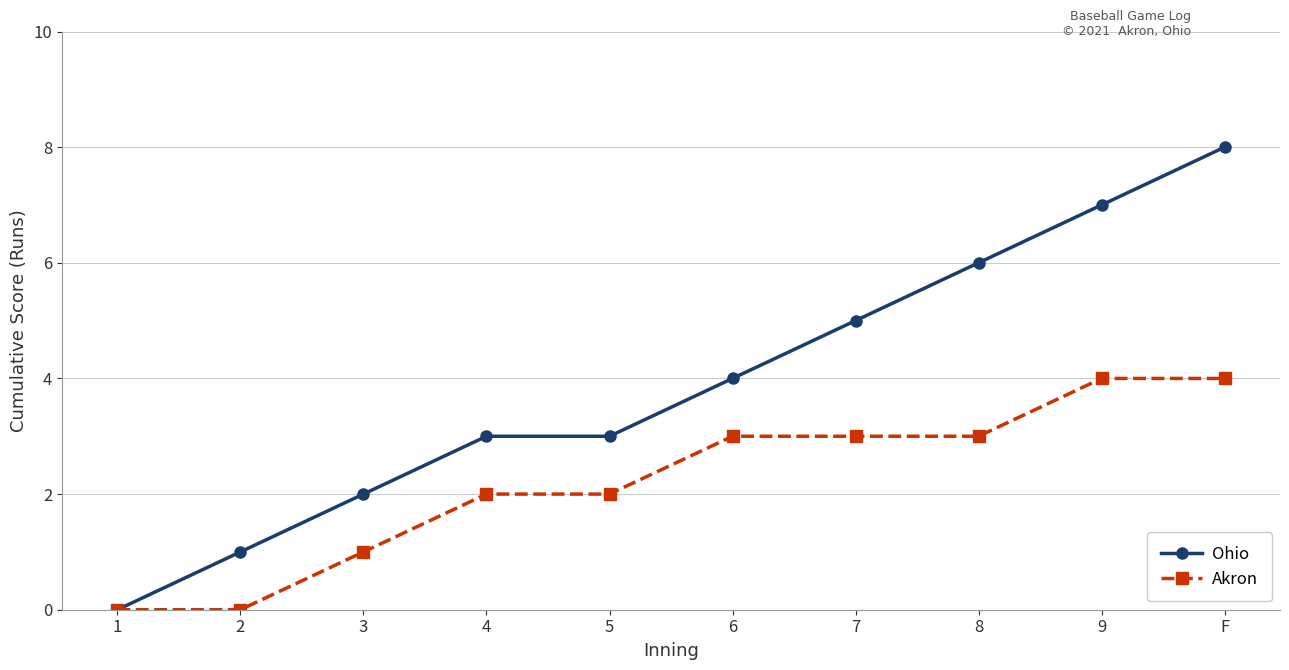

How many data points in Ohio are less than 4?

5